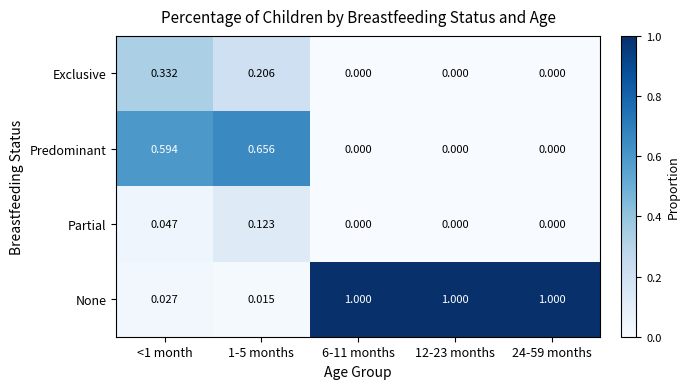

How many values in the Partial series exceed 0?

2